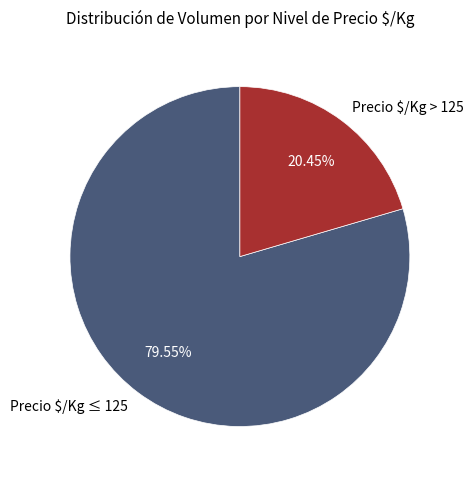

Does Precio $/Kg ≤ 125 account for over 50% of the chart?

Yes